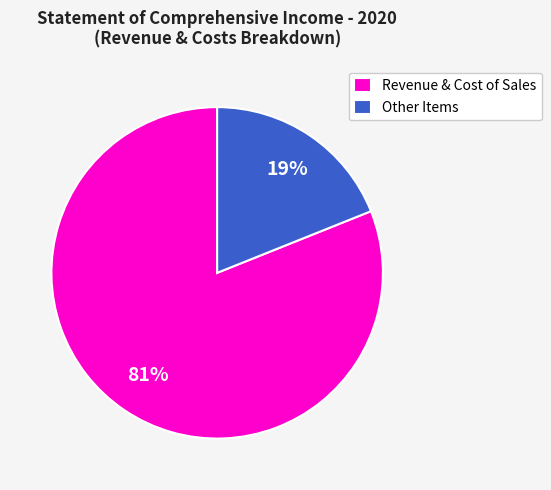

What is the ratio of the value at Revenue & Cost of Sales to the value at Other Items?

4.3